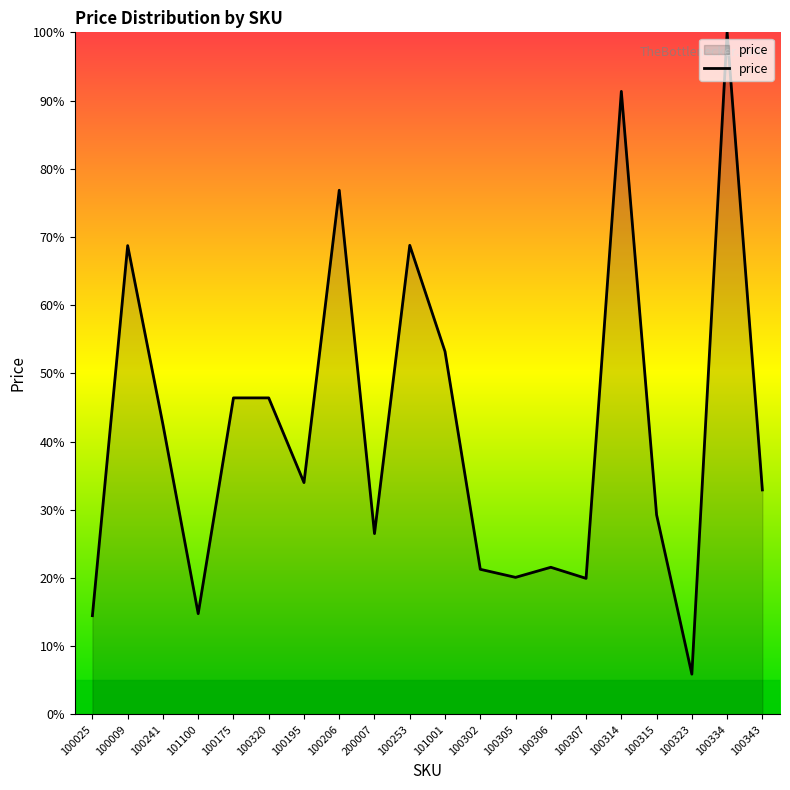

True or false: the data shows 91.3 at 100314.

True